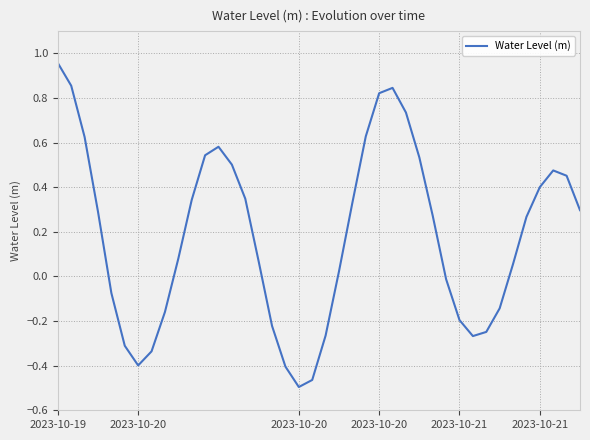

What is the difference between the maximum and minimum values?

1.5